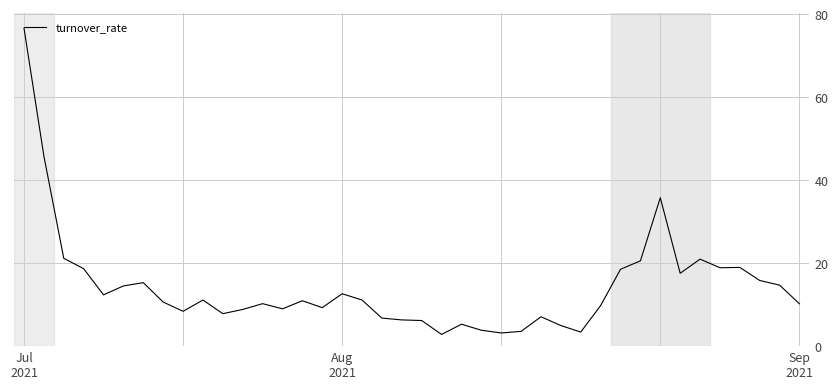

What is the greatest value displayed?

76.6